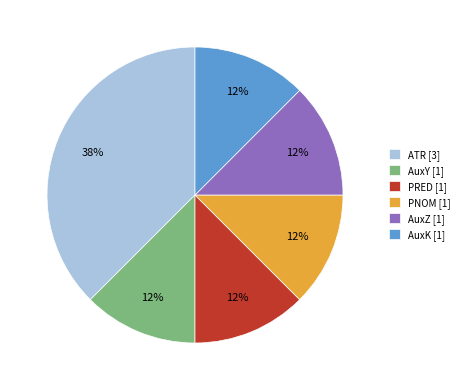

What is the ratio of the value at AuxY [1] to the value at AuxK [1]?

1.0